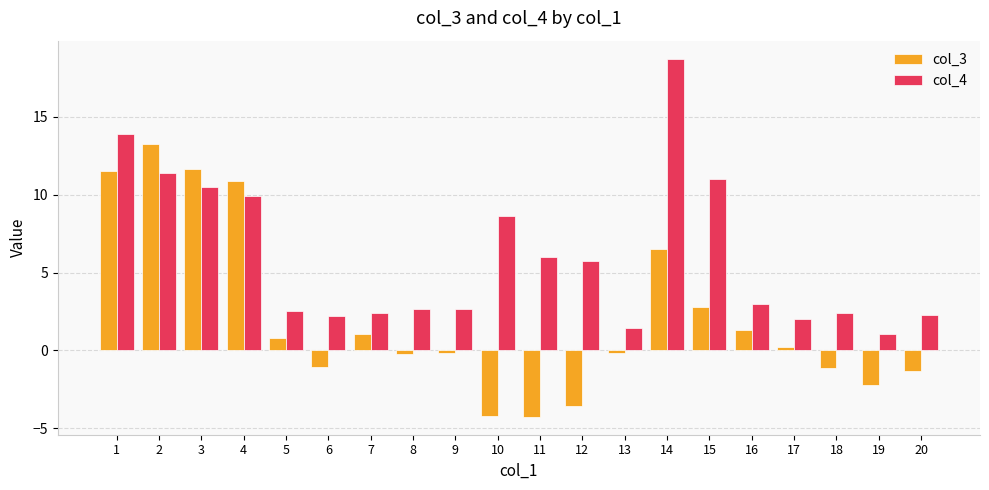

Is it true that col_4 equals 6.3 at 15?

False